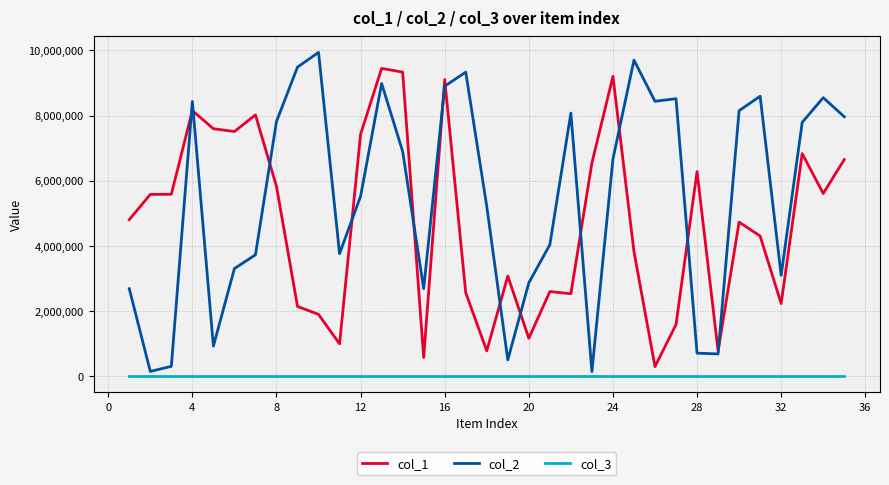

True or false: col_1 and col_3 intersect in this chart.

False